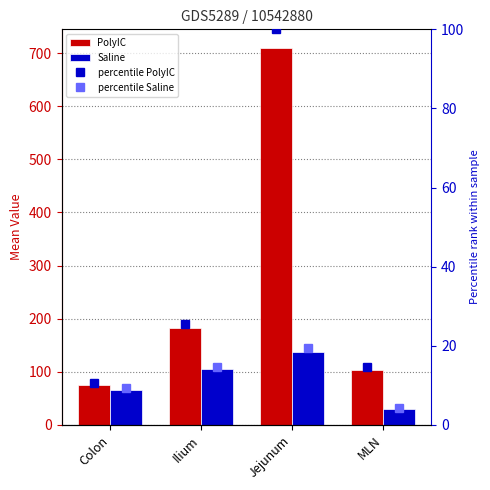

Where is percentile Saline nearest to the value 11?

Colon